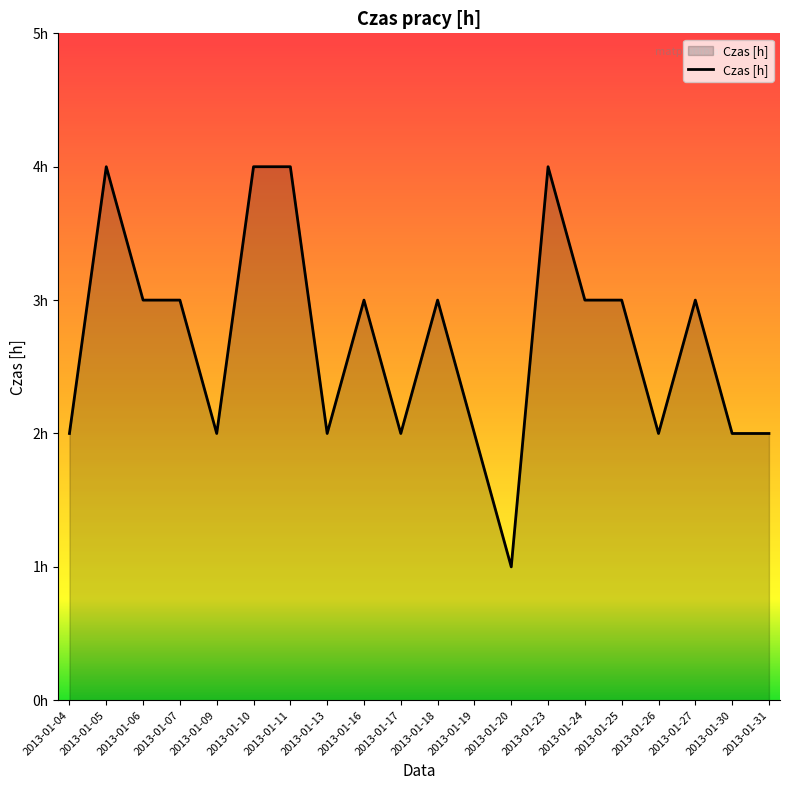

The chart shows a value of 7 at 2013-01-23. True or false?

False